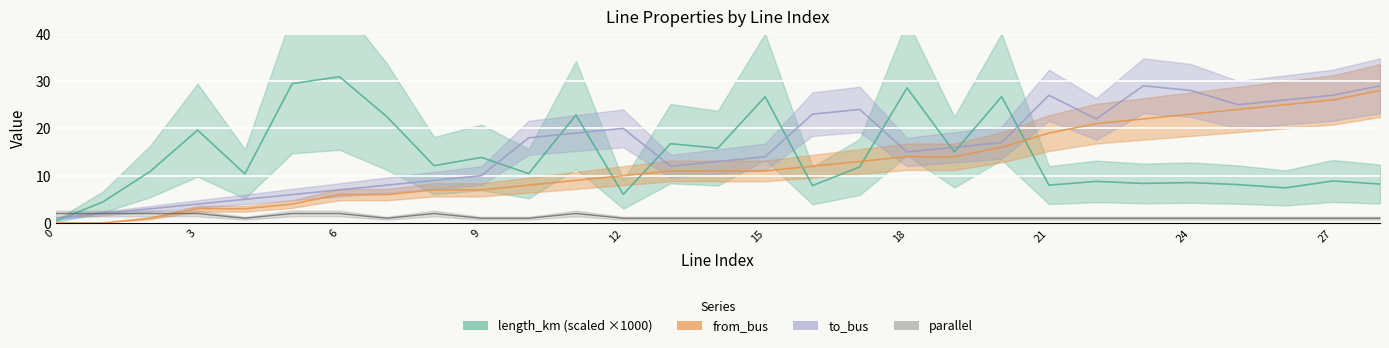

What are all the series names shown in the legend?

length_km, from_bus, to_bus, parallel